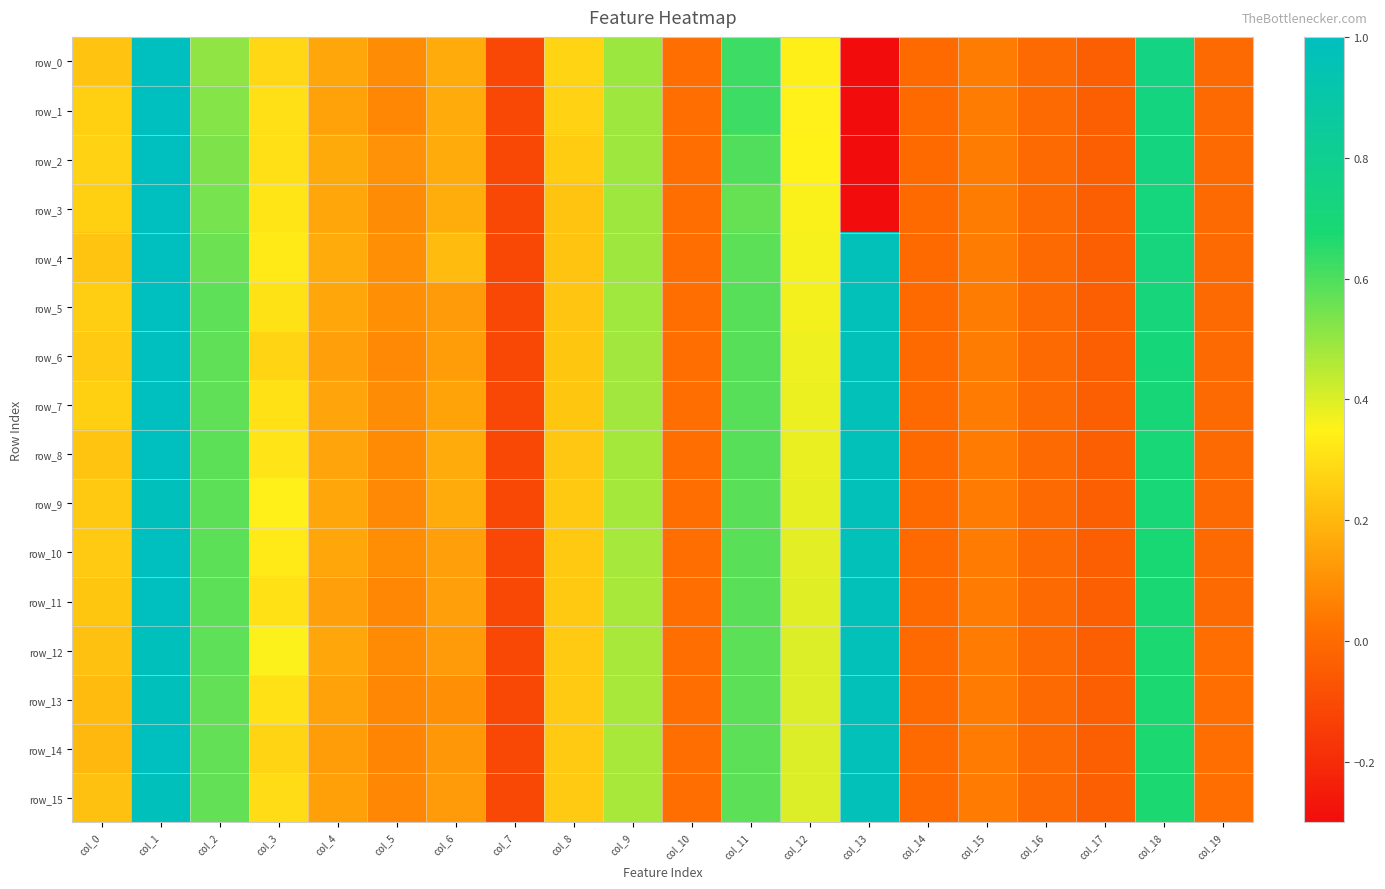

What is the minimum value shown in the chart?

-0.3